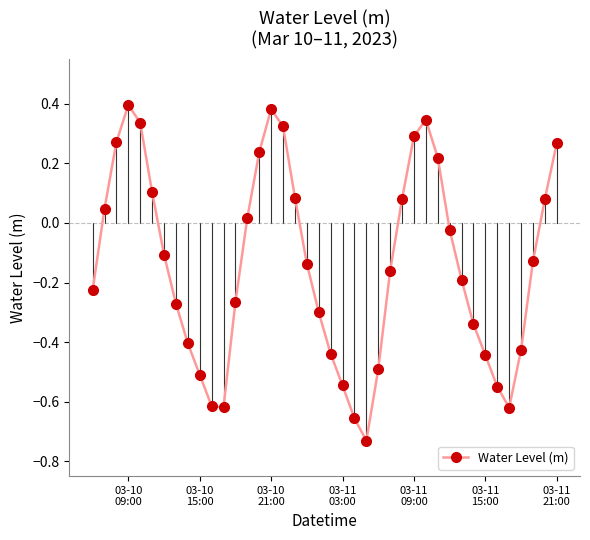

How many interior local valleys (lower than both neighbors) does the data have?

3